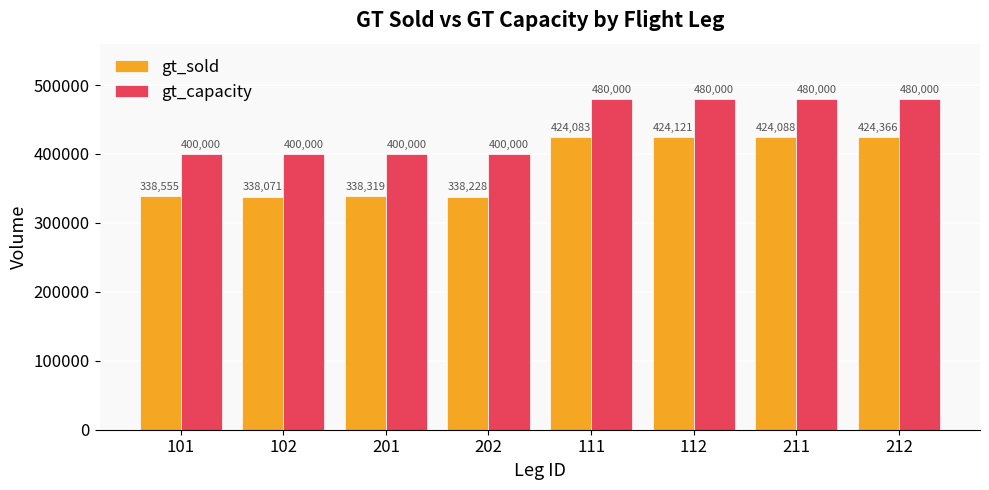

How many categories are shown in the chart?

8